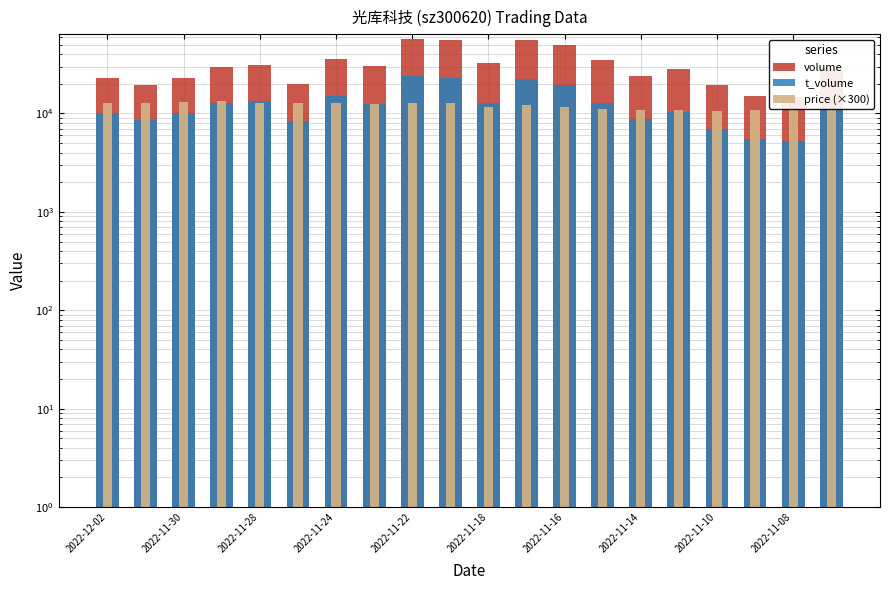

Reading left to right, transcribe all the data shown in this chart.

volume: 23175.0	19556.0	22897.0	29409.0	31410.0	19833.0	35403.0	30252.0	56625.0	55989.0	32494.0	56135.0	49903.0	34749.0	24077.0	28341.0	19287.0	15132.0	14723.0	29234.0
t_volume: 9920.0	8493.0	10155.0	12769.0	13481.0	8413.0	15101.0	12502.0	24064.0	22863.0	12801.0	22180.0	19284.0	12711.0	8717.0	10299.0	6925.0	5476.0	5312.0	10757.0
price (×300): 12786.0	12906.0	13203.0	13263.0	12768.0	12870.0	12870.0	12474.0	12780.0	12741.0	11733.0	12057.0	11676.0	11070.0	10800.0	10725.0	10710.0	10857.0	10878.0	10974.0